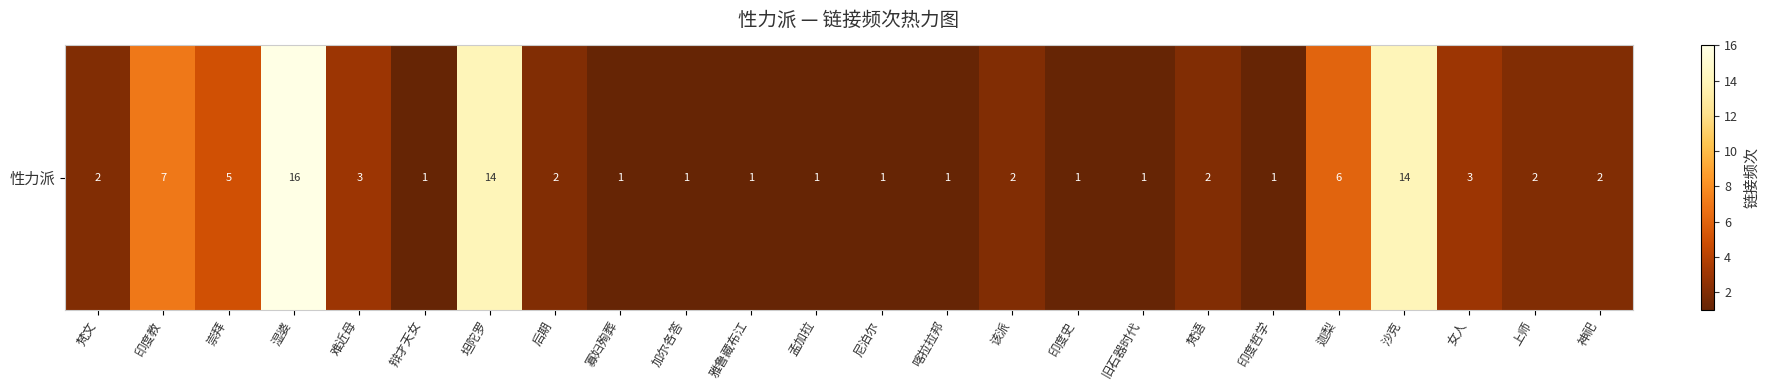

Which has a higher value, 雅鲁藏布江 or 该派?

该派